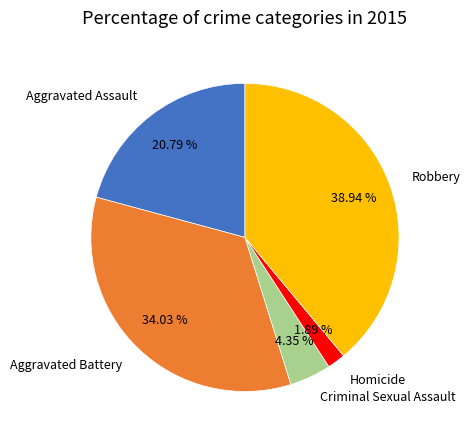

How many segments does this pie chart have?

5